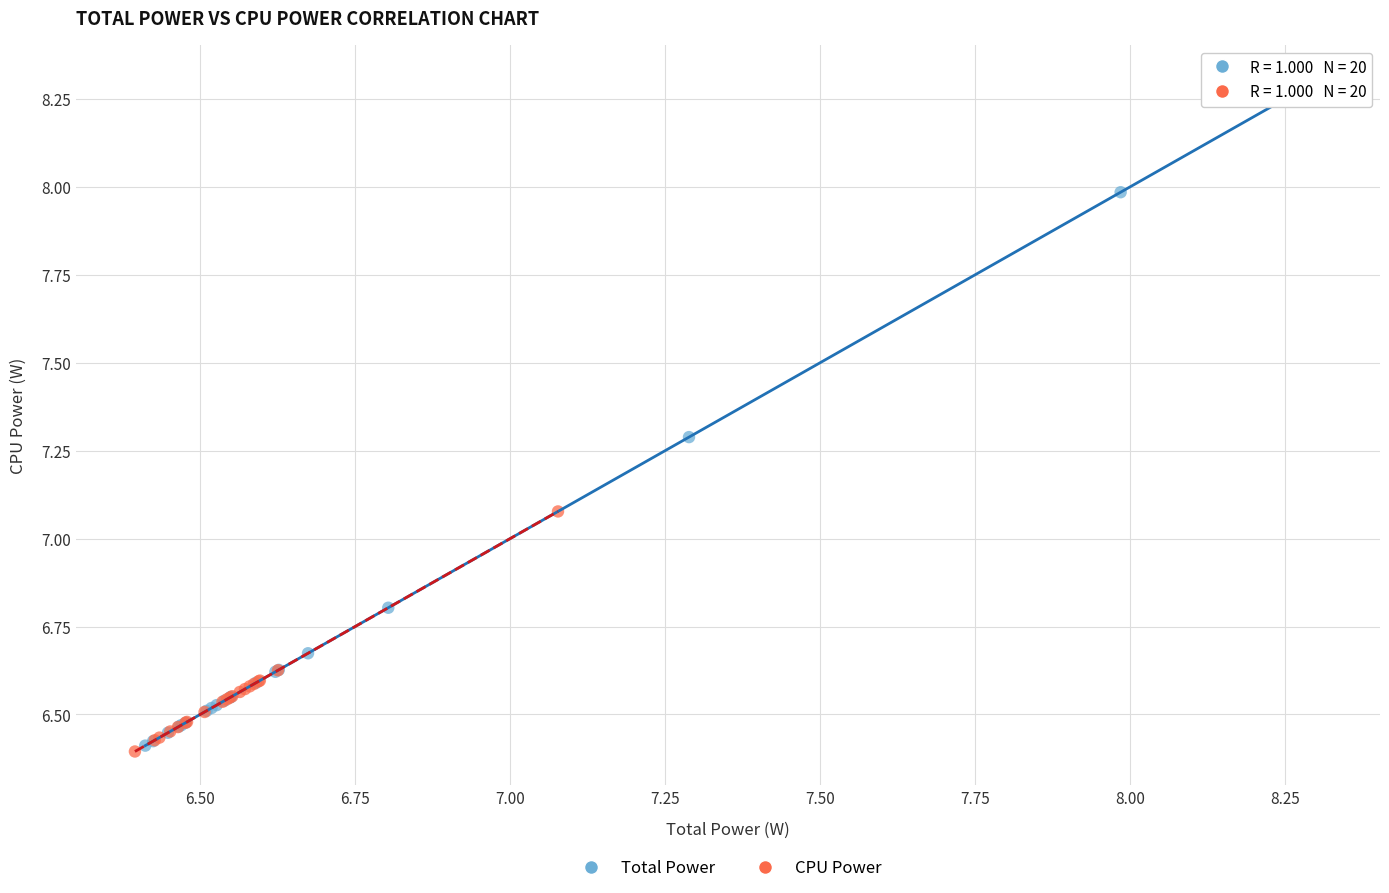

Which series reaches the maximum Y coordinate?

Total Power